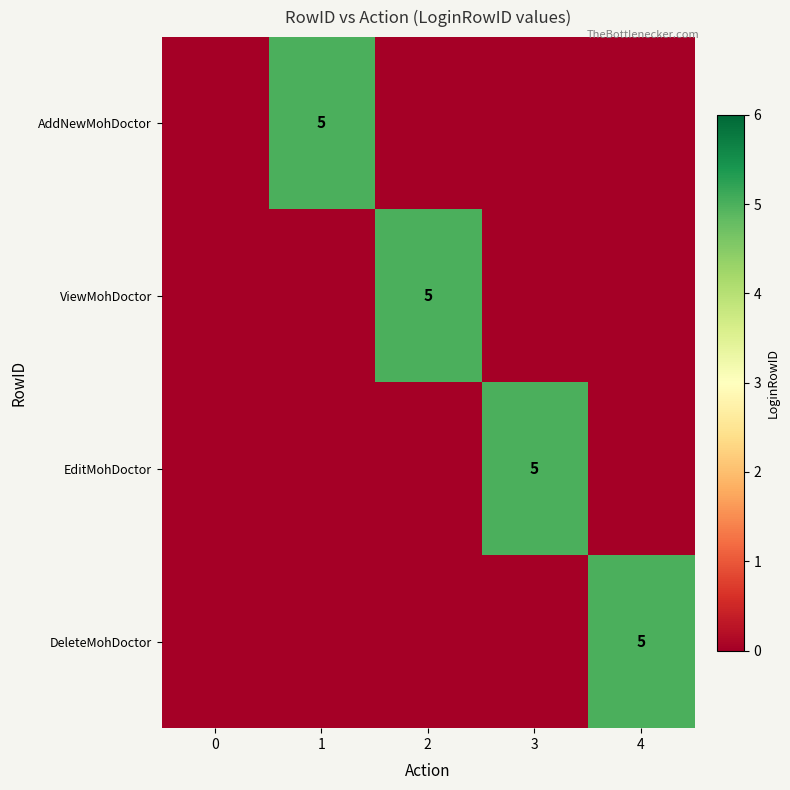

At which category is the sum across all series the highest?

1